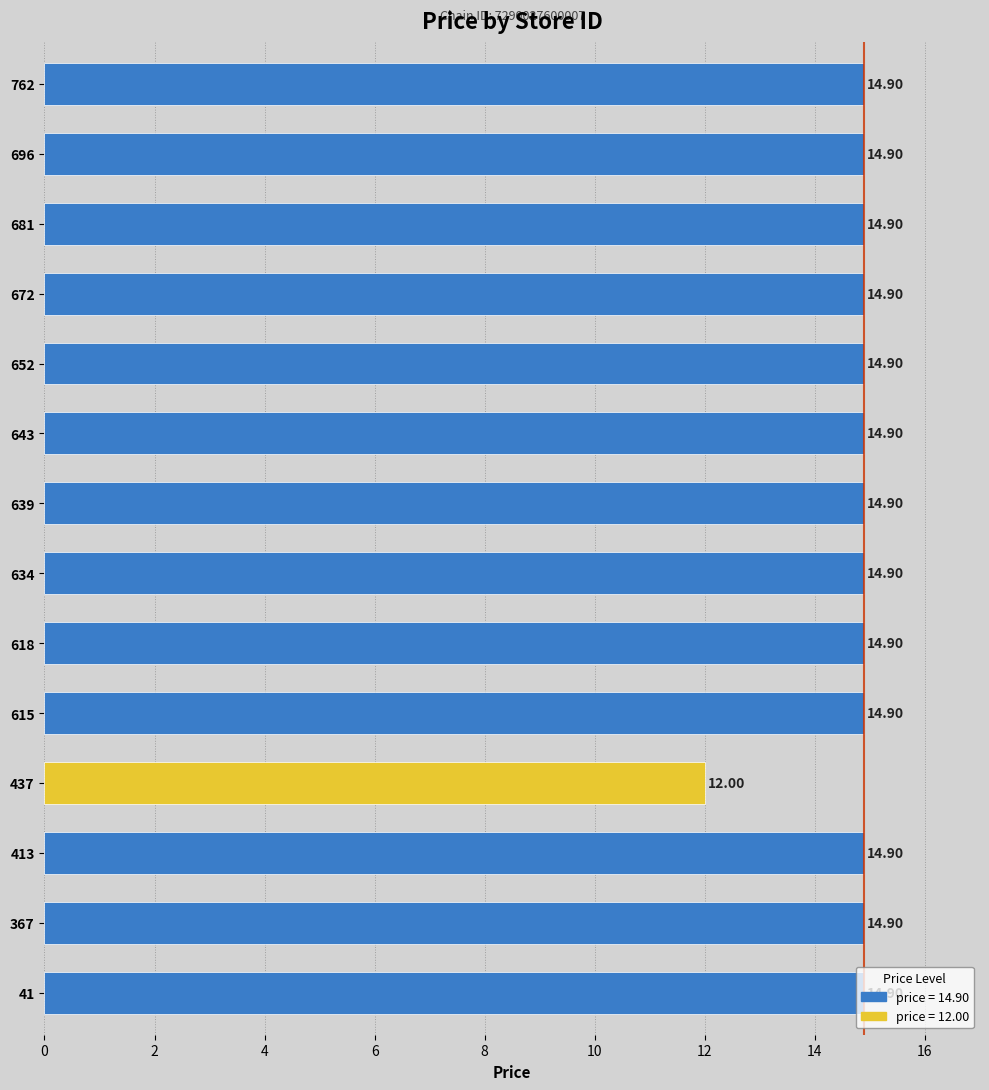

What is the average value?

14.7